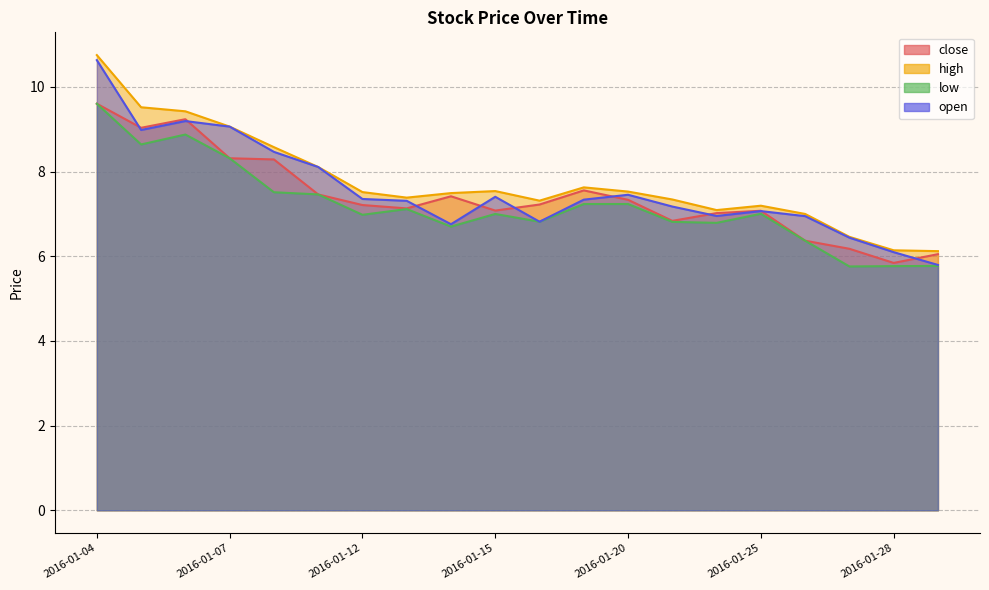

Reading right to left, what are all the values shown in this chart?

close: 2016-01-29=6.1	2016-01-28=5.8	2016-01-27=6.2	2016-01-26=6.4	2016-01-25=7.1	2016-01-22=7.0	2016-01-21=6.8	2016-01-20=7.3	2016-01-19=7.6	2016-01-18=7.2	2016-01-15=7.1	2016-01-14=7.4	2016-01-13=7.1	2016-01-12=7.2	2016-01-11=7.5	2016-01-08=8.3	2016-01-07=8.3	2016-01-06=9.2	2016-01-05=9.0	2016-01-04=9.6
high: 2016-01-29=6.1	2016-01-28=6.1	2016-01-27=6.5	2016-01-26=7.0	2016-01-25=7.2	2016-01-22=7.1	2016-01-21=7.3	2016-01-20=7.5	2016-01-19=7.6	2016-01-18=7.3	2016-01-15=7.5	2016-01-14=7.5	2016-01-13=7.4	2016-01-12=7.5	2016-01-11=8.1	2016-01-08=8.6	2016-01-07=9.1	2016-01-06=9.4	2016-01-05=9.5	2016-01-04=10.8
low: 2016-01-29=5.8	2016-01-28=5.8	2016-01-27=5.8	2016-01-26=6.4	2016-01-25=7.0	2016-01-22=6.8	2016-01-21=6.8	2016-01-20=7.2	2016-01-19=7.2	2016-01-18=6.8	2016-01-15=7.0	2016-01-14=6.7	2016-01-13=7.1	2016-01-12=7.0	2016-01-11=7.5	2016-01-08=7.5	2016-01-07=8.3	2016-01-06=8.9	2016-01-05=8.6	2016-01-04=9.6
open: 2016-01-29=5.8	2016-01-28=6.1	2016-01-27=6.4	2016-01-26=6.9	2016-01-25=7.1	2016-01-22=7.0	2016-01-21=7.2	2016-01-20=7.5	2016-01-19=7.3	2016-01-18=6.8	2016-01-15=7.4	2016-01-14=6.8	2016-01-13=7.3	2016-01-12=7.4	2016-01-11=8.1	2016-01-08=8.5	2016-01-07=9.1	2016-01-06=9.2	2016-01-05=9.0	2016-01-04=10.6